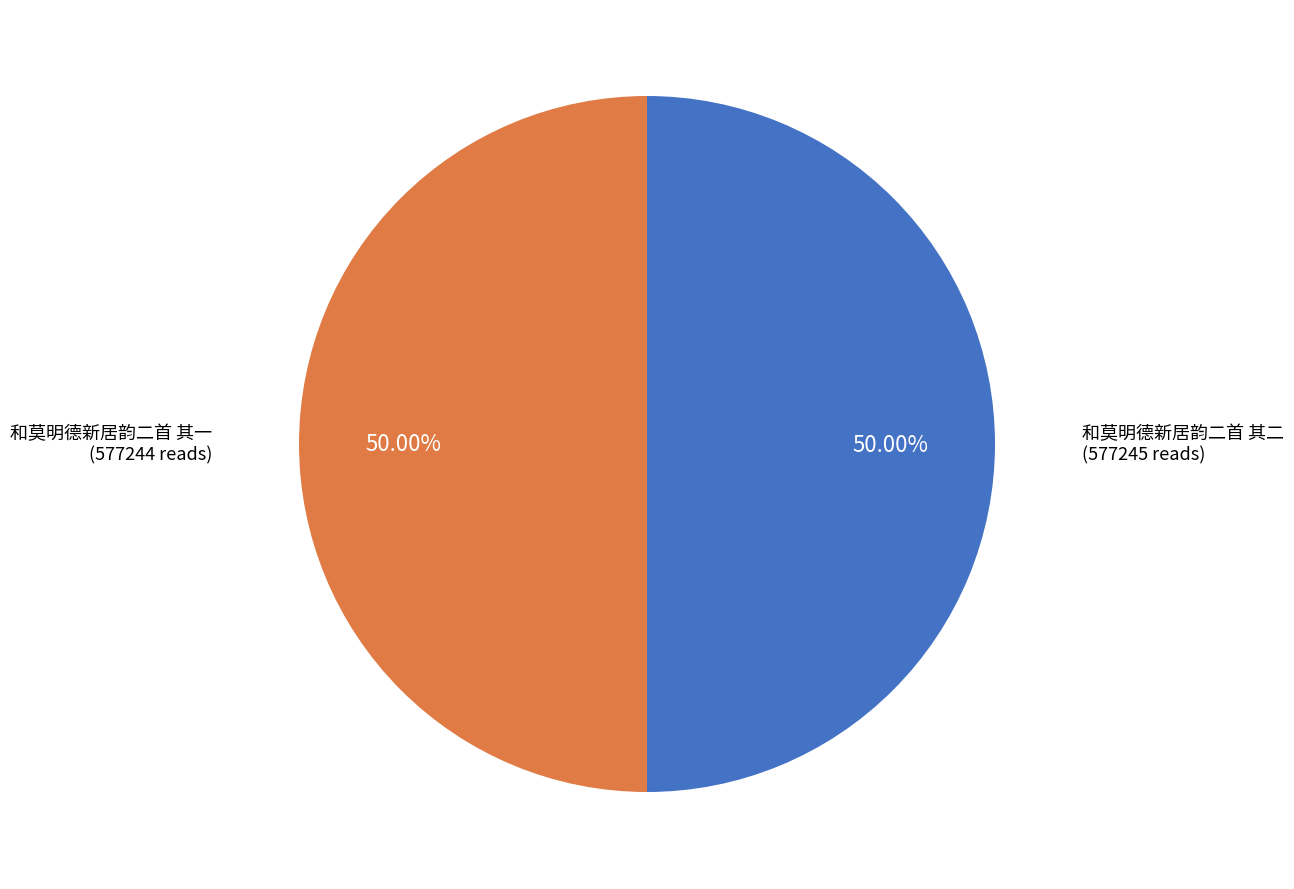

To the nearest percent, what percentage of the pie is 和莫明德新居韵二首 其二?

50%